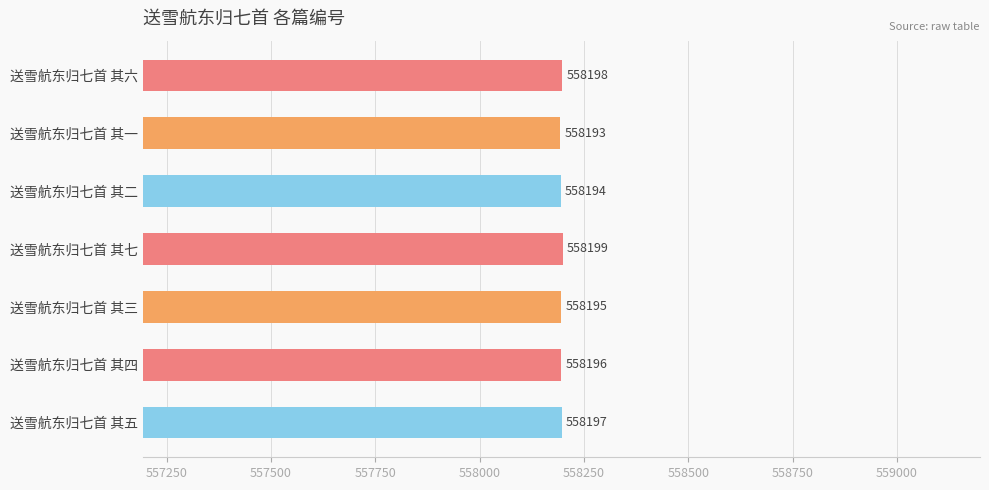

The chart shows a value of 368223 at 送雪航东归七首 其一. True or false?

False